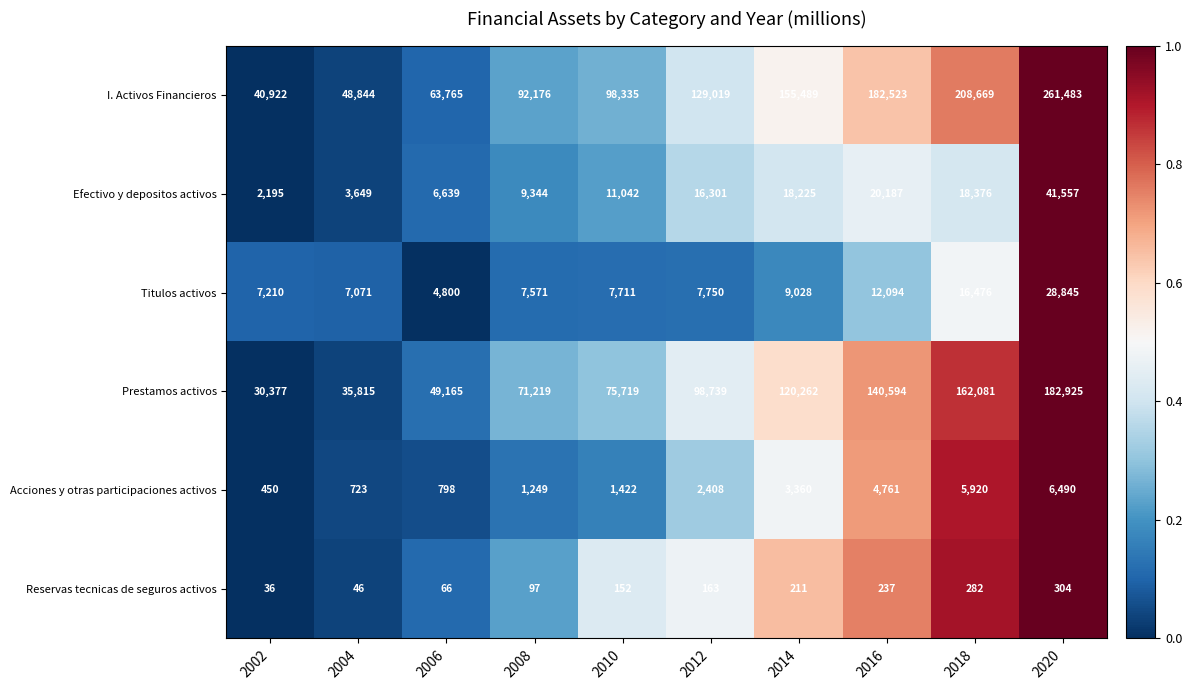

At which category is the sum across all series the highest?

2020